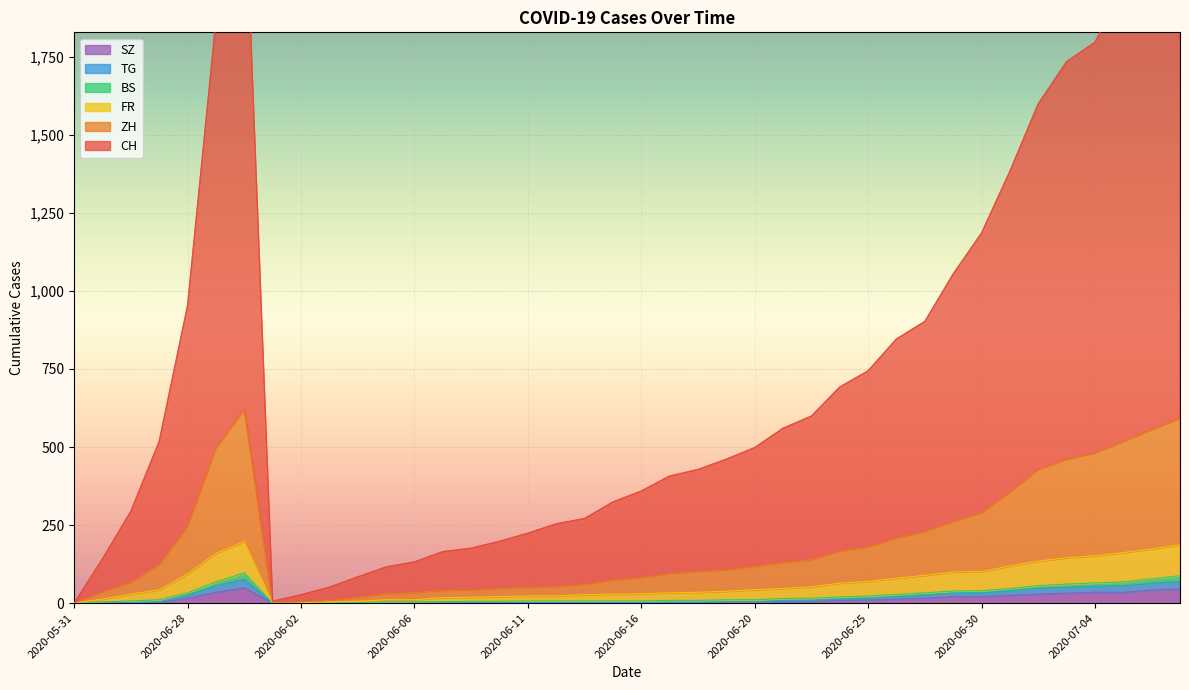

At how many categories does at least one series exceed 219?

29